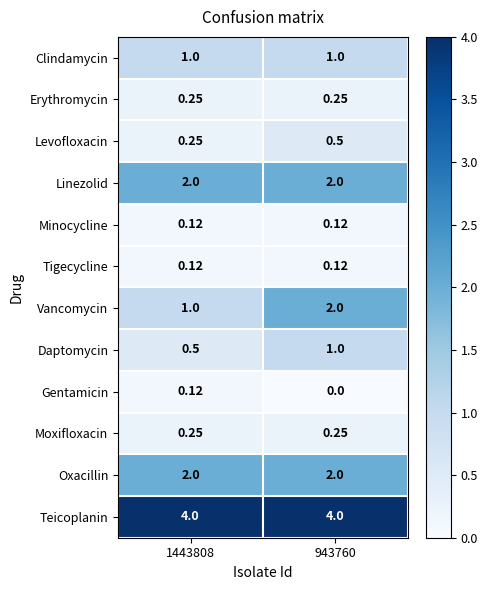

Which series has the largest total across all categories?

Teicoplanin